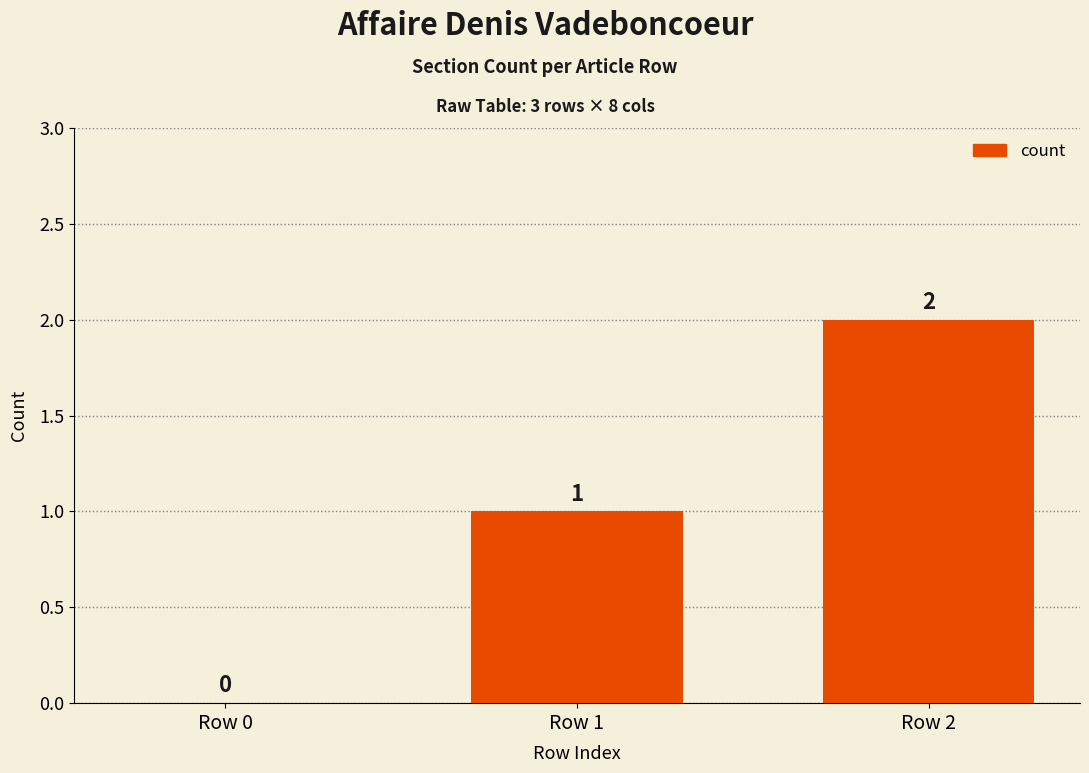

Reading right to left, what are all the values shown in this chart?

2	1	0